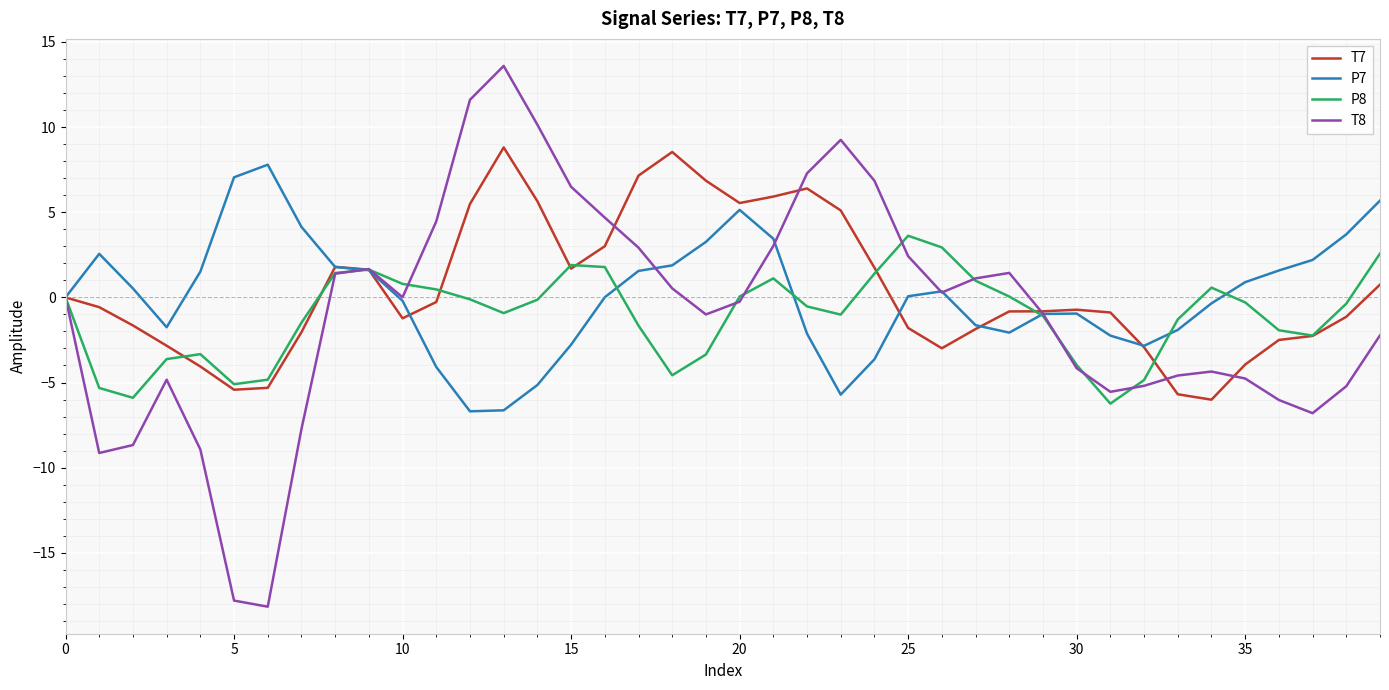

How many lines are shown in the chart?

4